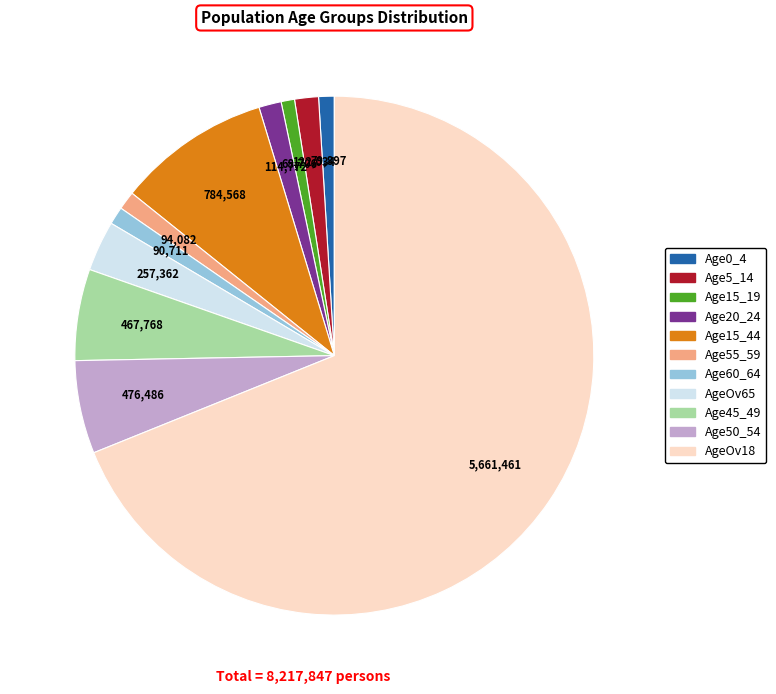

Is the sum of Age55_59 and Age45_49 greater than half?

No